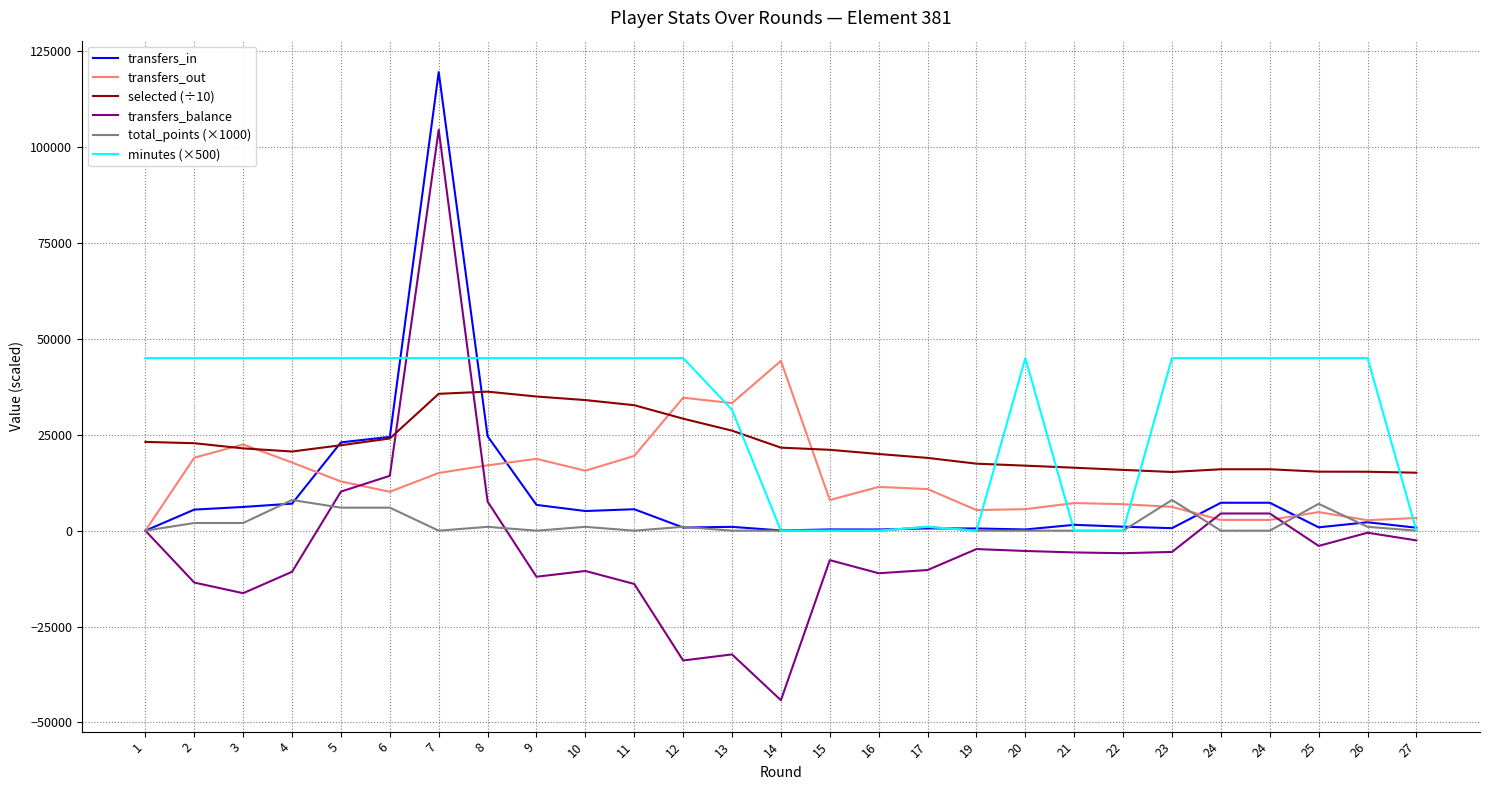

Is this an area chart (filled region under the line)?

No